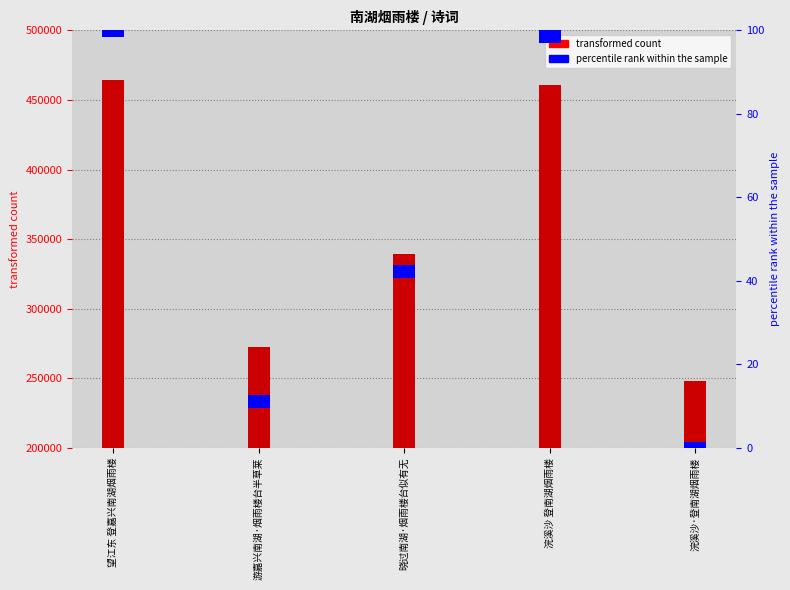

Which category has the highest value in the percentile rank within the sample series?

望江东 登嘉兴南湖烟雨楼